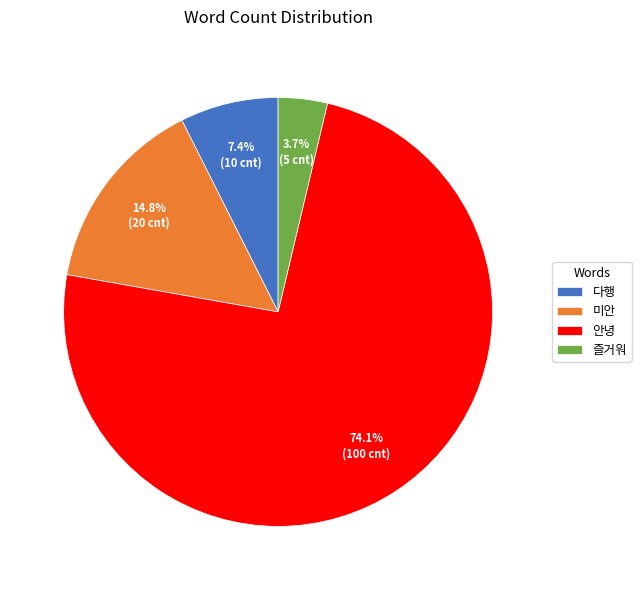

To the nearest percent, what is the average slice percentage?

25%